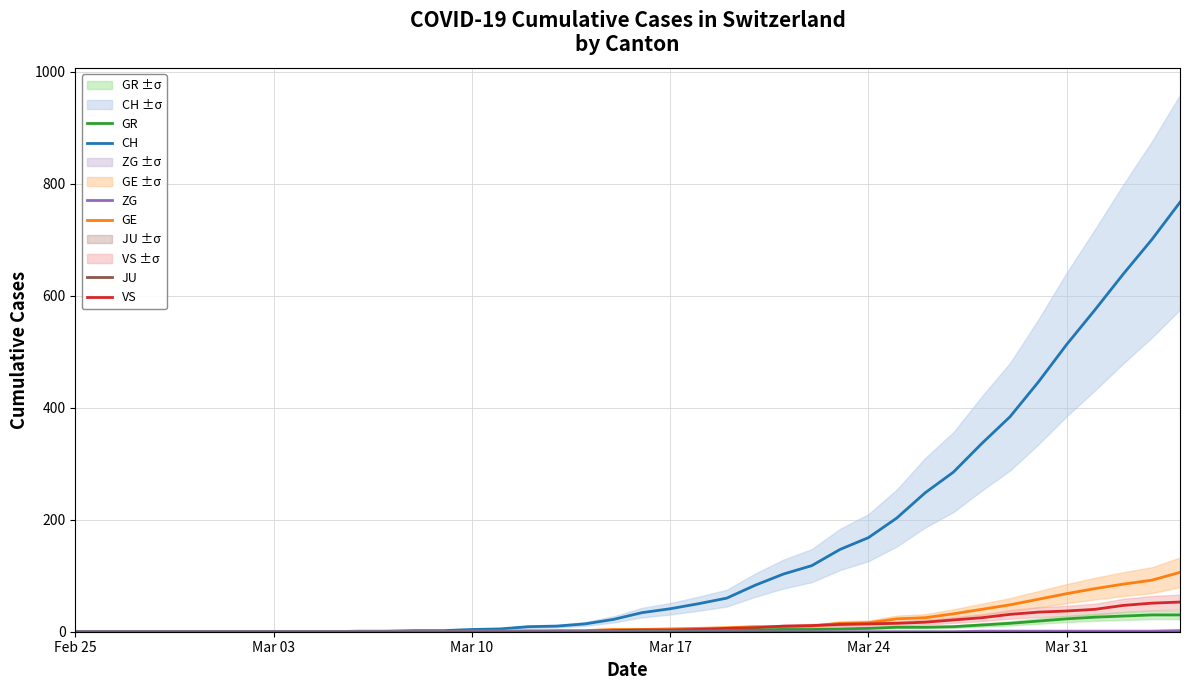

True or false: GR and VS cross at least once.

False